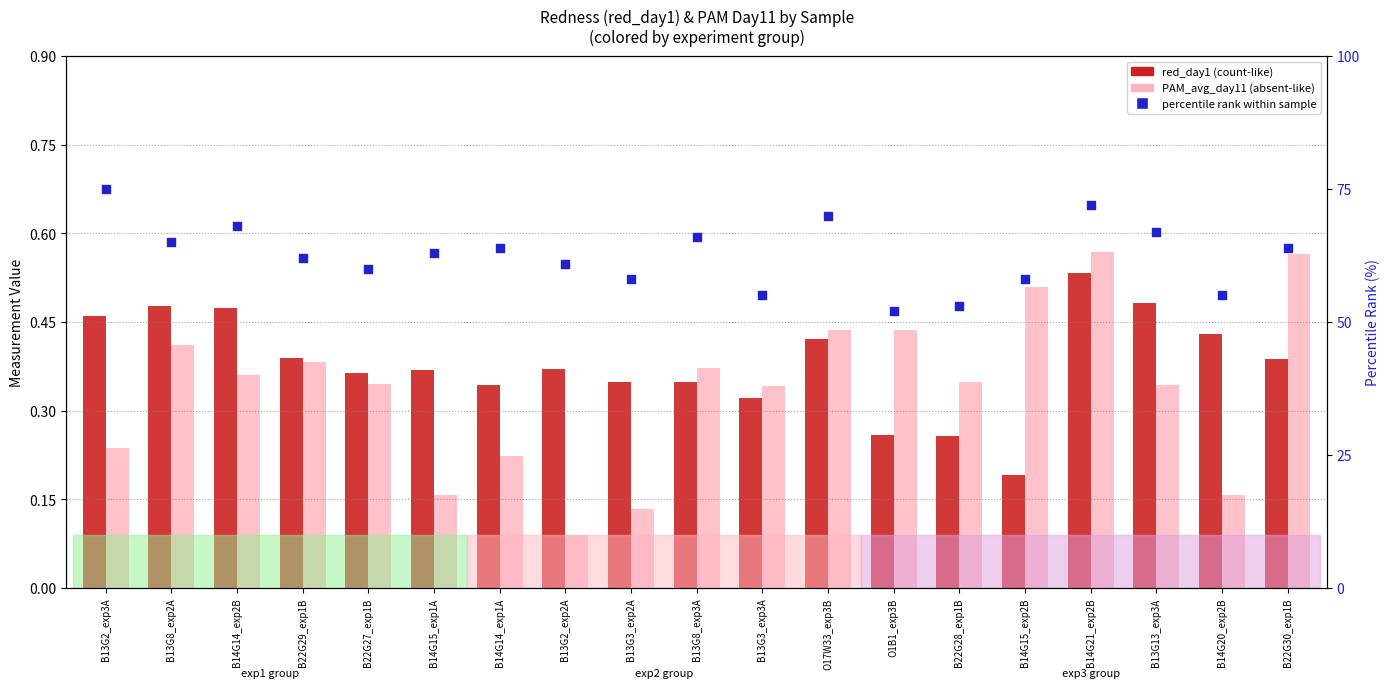

Is the value of percentile rank within sample at B14G20_exp2B greater than the value of red_day1 at B13G3_exp3A?

Yes